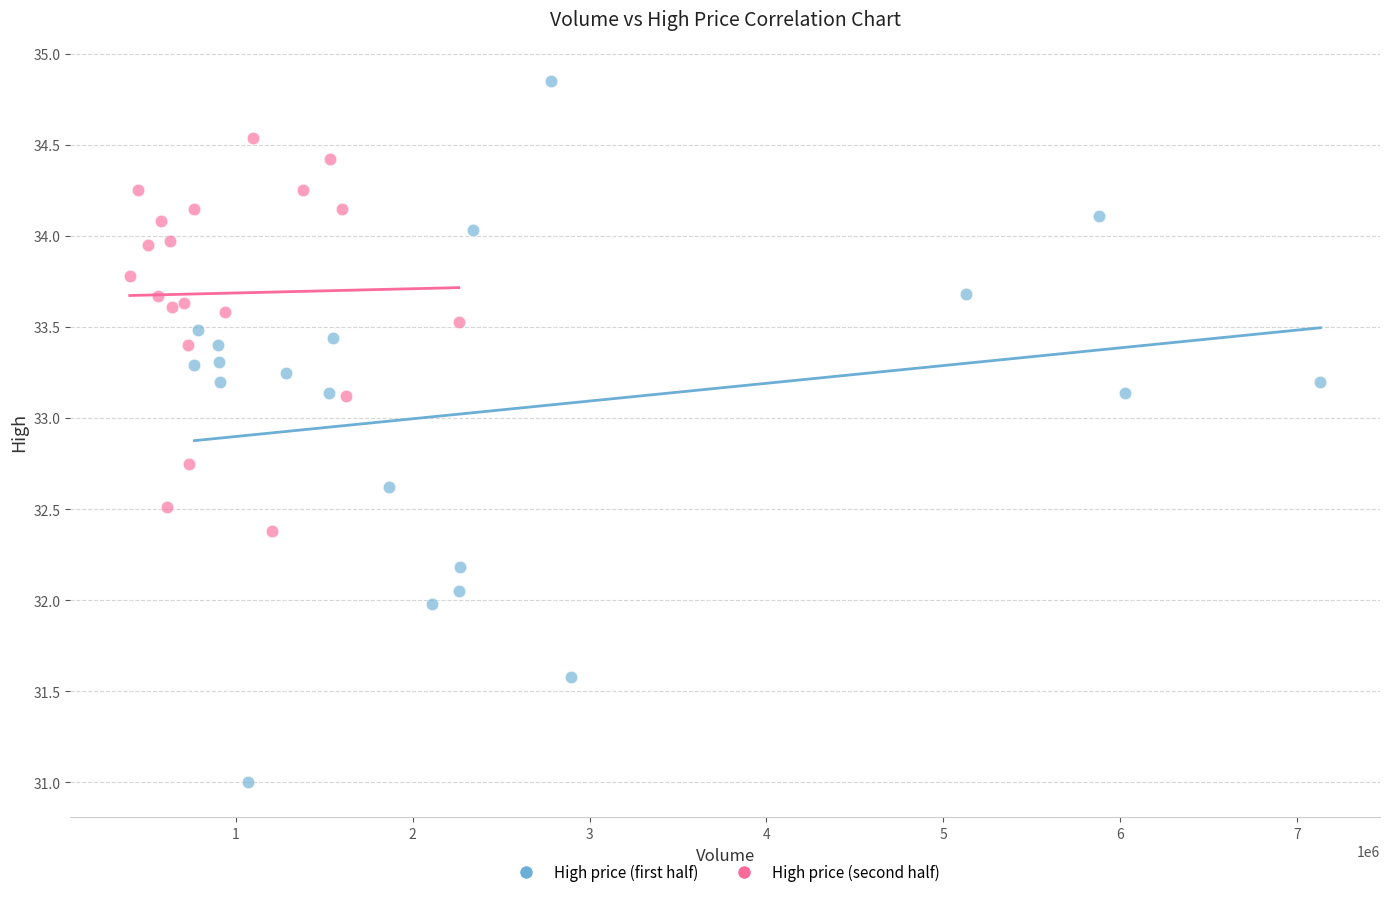

Which series has the widest spread of Y values?

High price (first half)